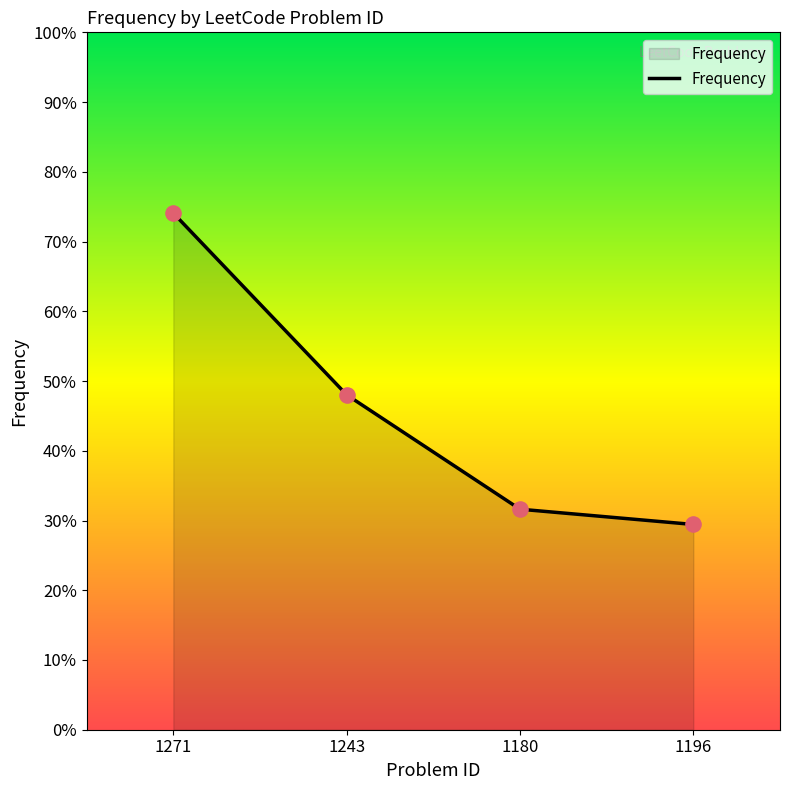

What is the change in value from 1243 to 1196?

-0.2